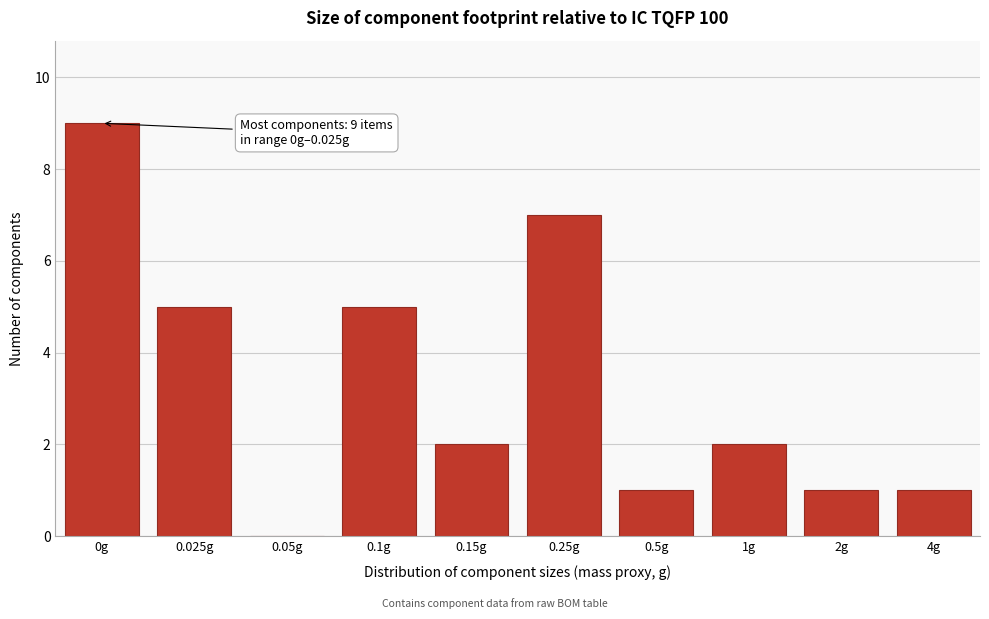

Reading left to right, list all the values displayed in this chart.

0g=9	0.025g=5	0.05g=0	0.1g=5	0.15g=2	0.25g=7	0.5g=1	1g=2	2g=1	4g=1